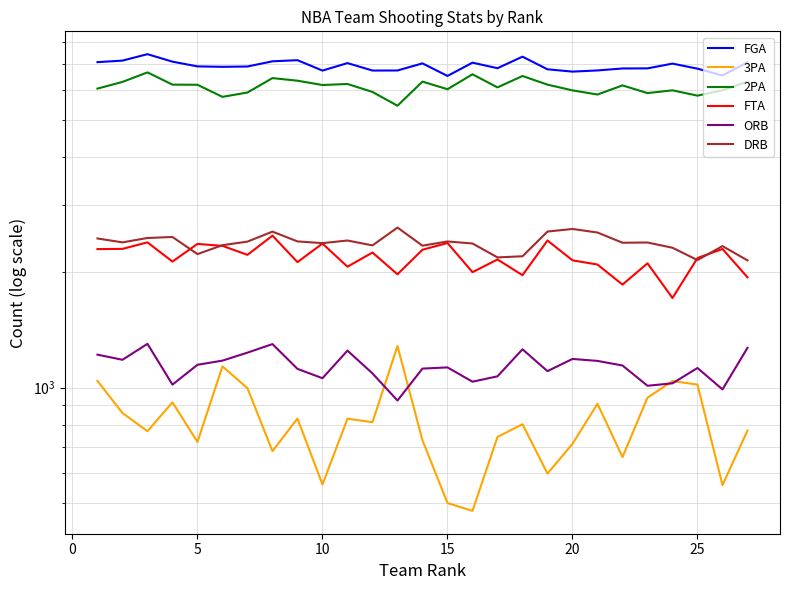

Which series has the largest range (max minus min)?

2PA